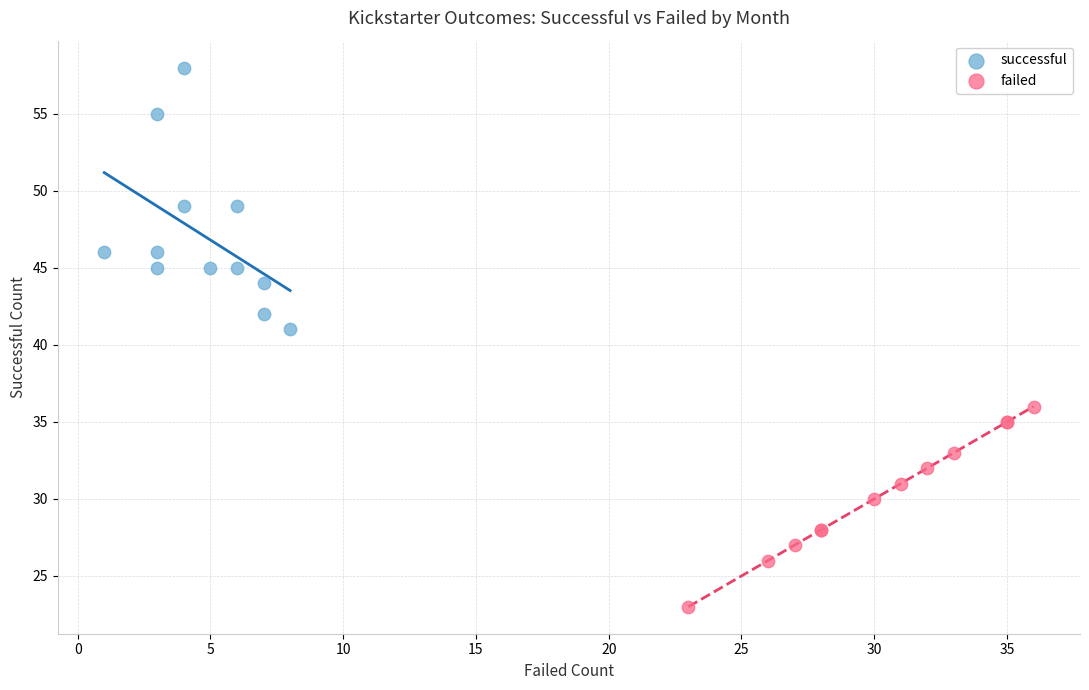

Which series reaches the minimum Y coordinate?

failed